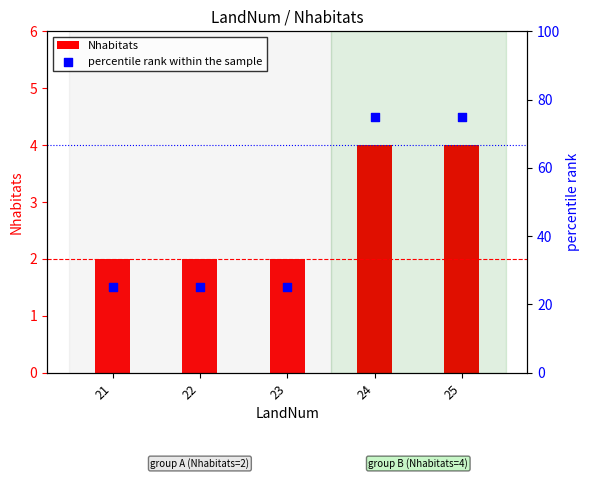

Which series has the largest total across all categories?

percentile rank within the sample